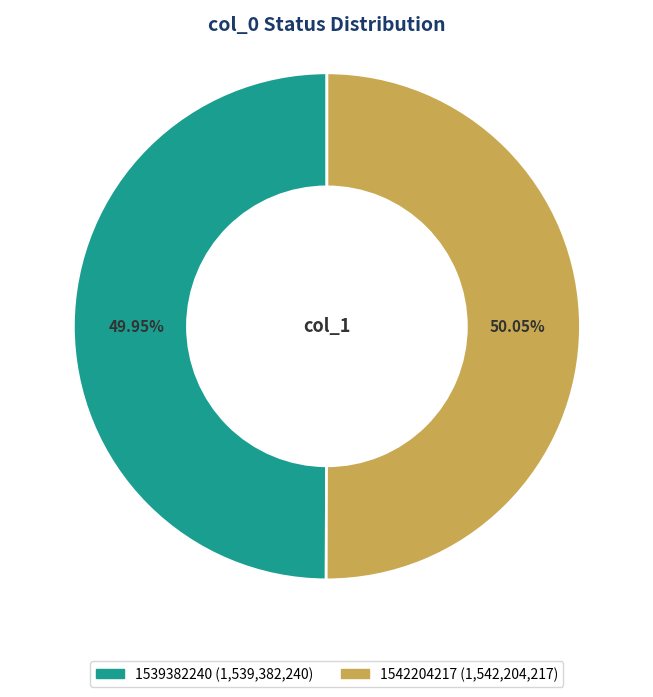

How many segments does this pie chart have?

2